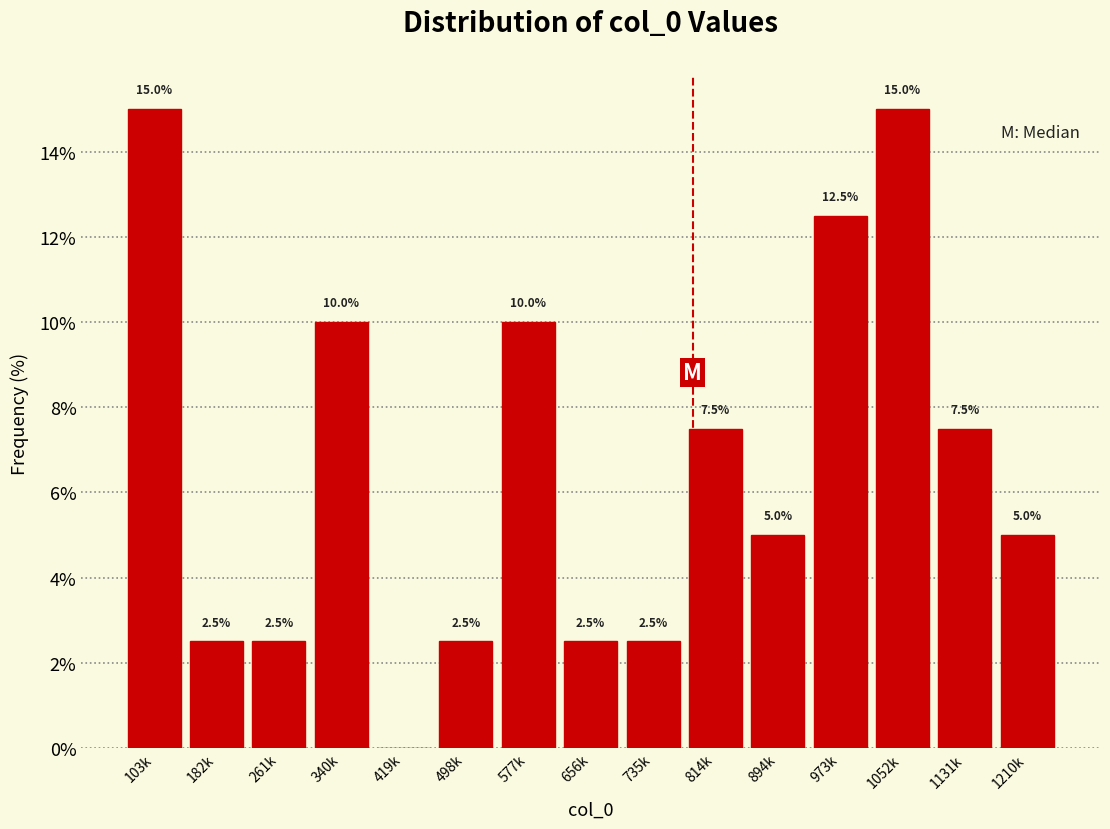

Reading left to right, extract all data points from this chart.

103k=15.0	182k=2.5	261k=2.5	340k=10.0	419k=0.0	498k=2.5	577k=10.0	656k=2.5	735k=2.5	814k=7.5	894k=5.0	973k=12.5	1052k=15.0	1131k=7.5	1210k=5.0